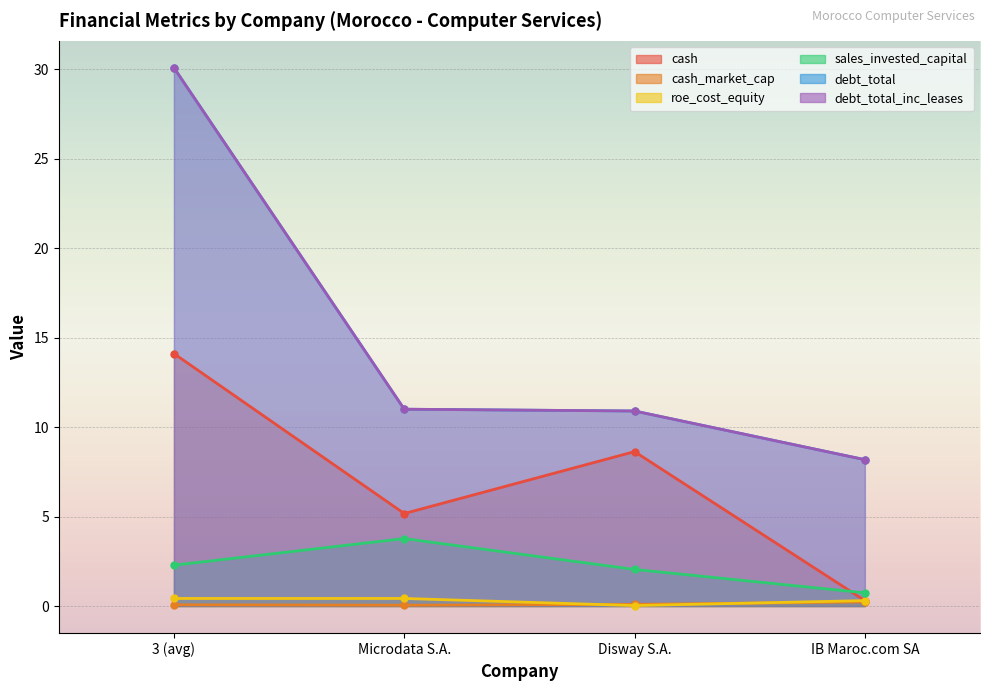

Reading left to right, list all the values displayed in this chart.

cash: 14.1	5.2	8.6	0.3
cash_market_cap: 0.1	0.0	0.1	0.2
roe_cost_equity: 0.4	0.4	0.0	0.3
sales_invested_capital: 2.3	3.8	2.0	0.7
debt_total: 30.1	11.0	10.9	8.2
debt_total_inc_leases: 30.1	11.0	10.9	8.2